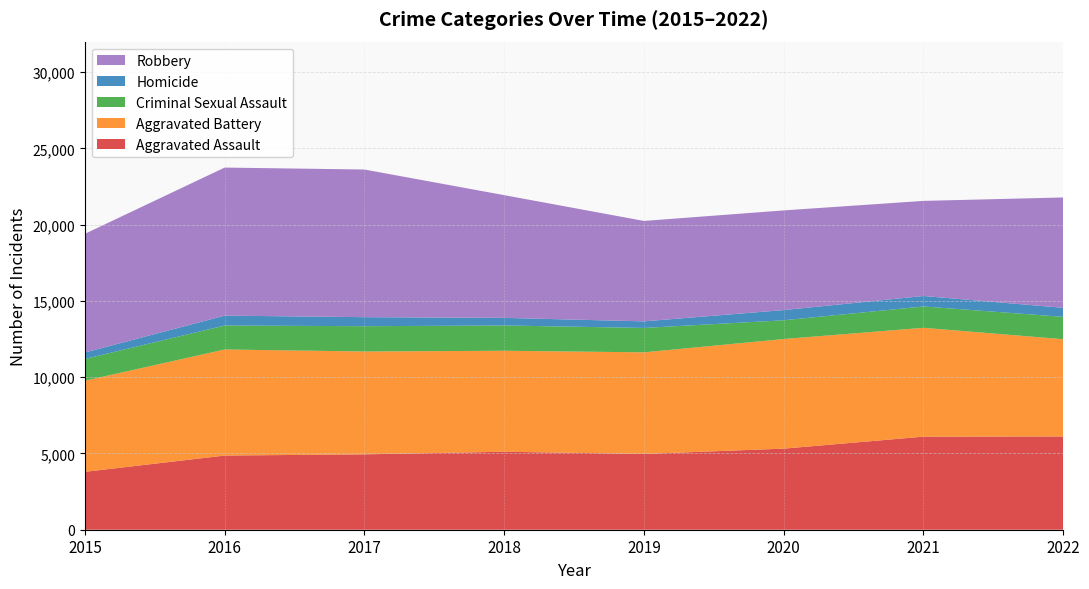

Reading right to left, list all the values displayed in this chart.

Aggravated Assault: 6113	6101	5316	4968	5112	4942	4862	3796
Aggravated Battery: 6377	7138	7186	6662	6621	6743	6955	5974
Criminal Sexual Assault: 1467	1398	1229	1599	1658	1658	1571	1427
Homicide: 592	687	669	432	499	593	648	424
Robbery: 7235	6235	6535	6584	8046	9680	9708	7780